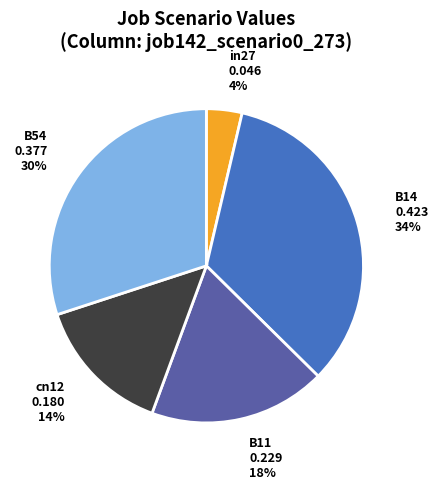

To the nearest percent, what portion does in27 represent?

4%